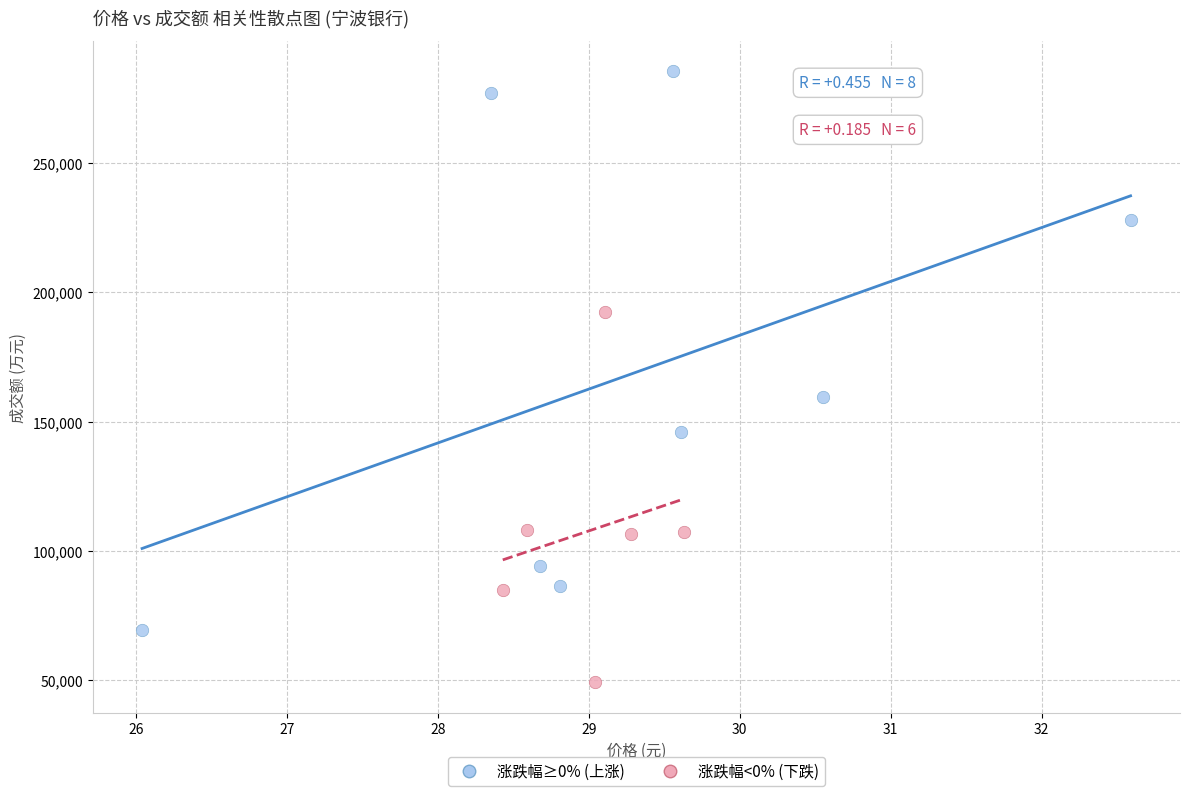

Which series contains the highest Y value?

涨跌幅≥0% (上涨)